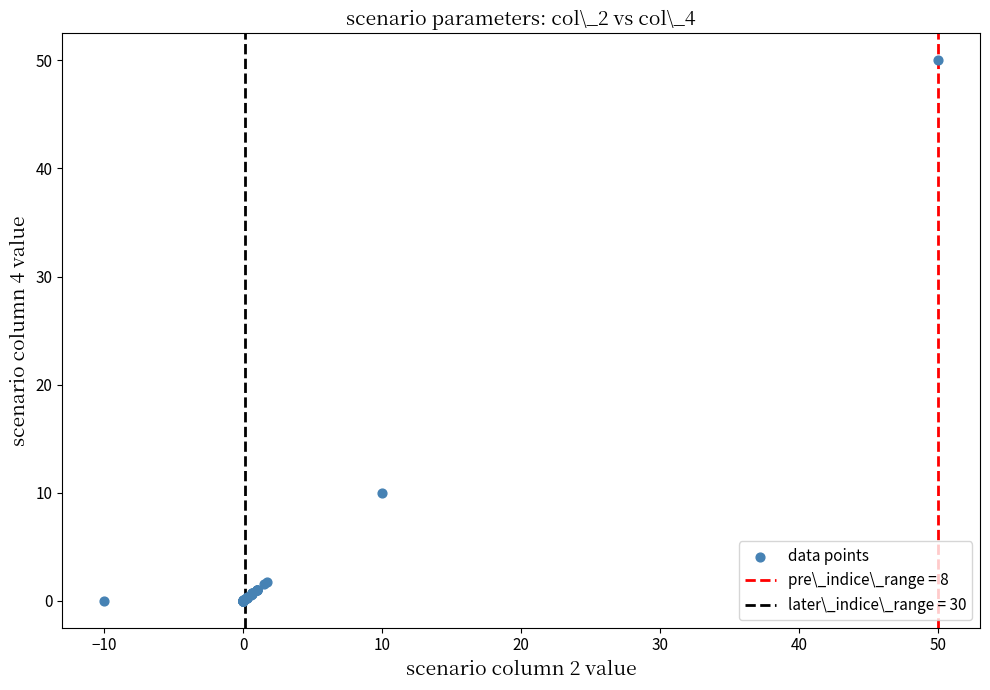

What Y value in the scatter plot is closest to 25?

10.0